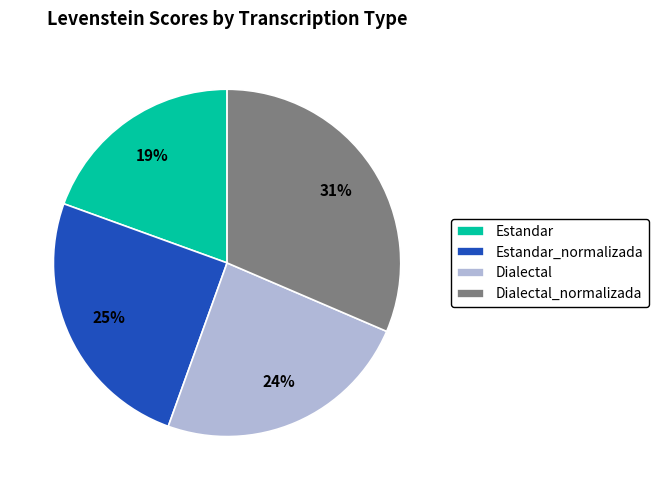

What is the largest slice in the pie chart?

Dialectal_normalizada